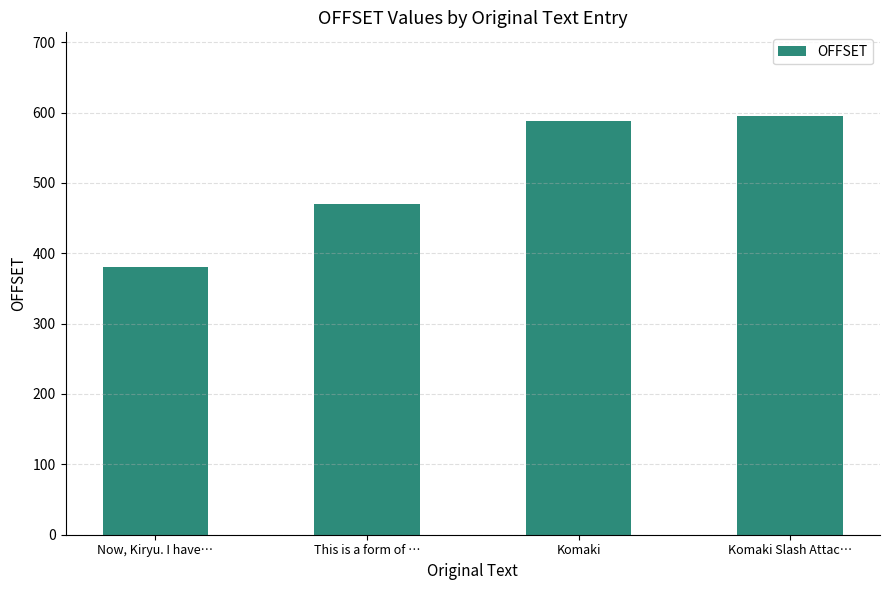

Count the number of data series in this chart.

1